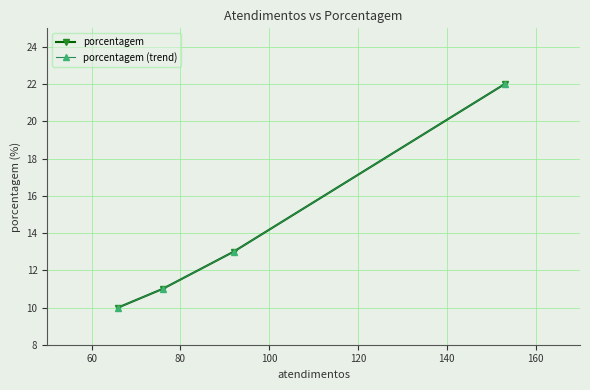

What is the value of the porcentagem (trend) point at the 4th from the left?

22